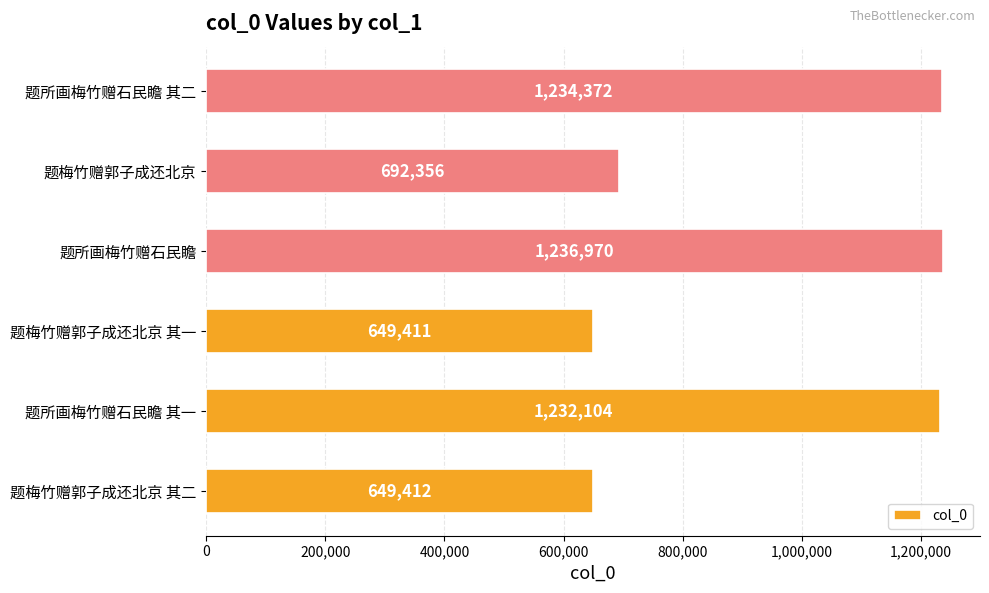

Is it true that the value at 题梅竹赠郭子成还北京 is 1144040?

False